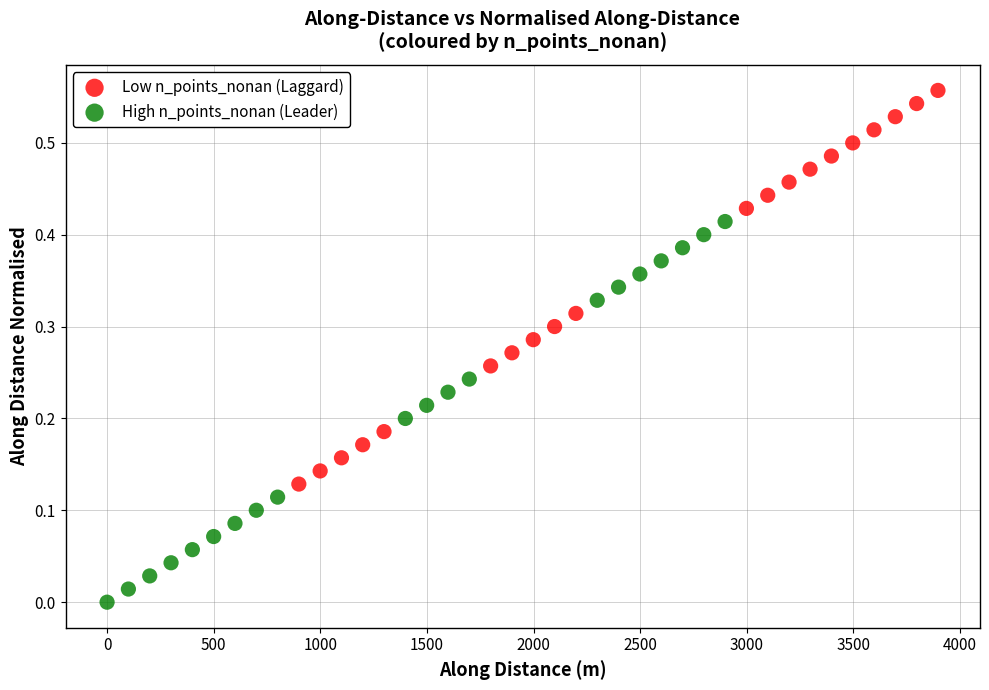

Which series contains the lowest Y value?

High n_points_nonan (Leader)